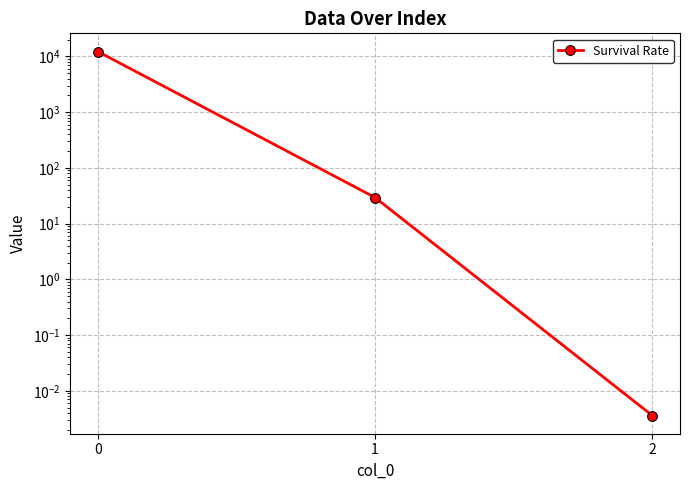

Where is the data nearest to the value 6136?

1